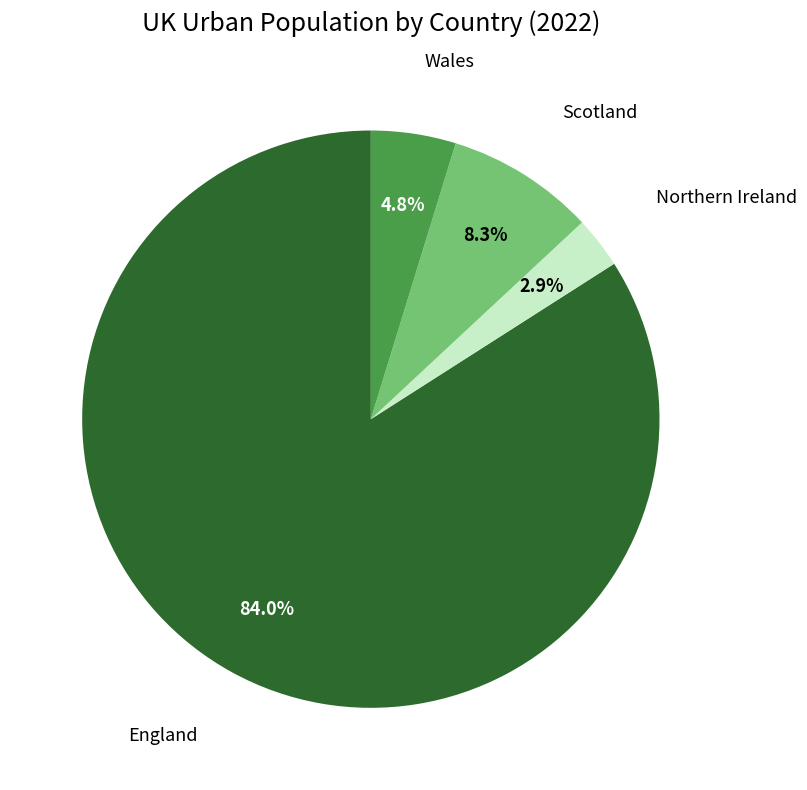

How many slices are in this pie chart?

4